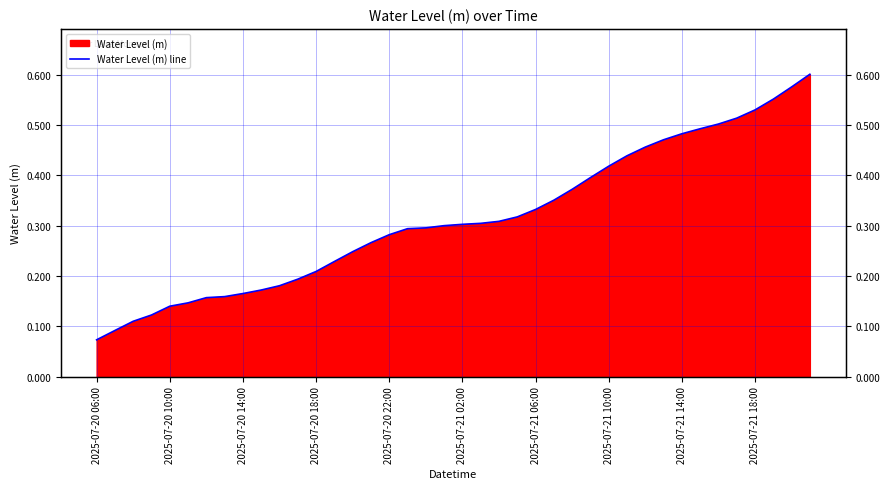

Which category has the lowest value across all series?

2025-07-20 06:00